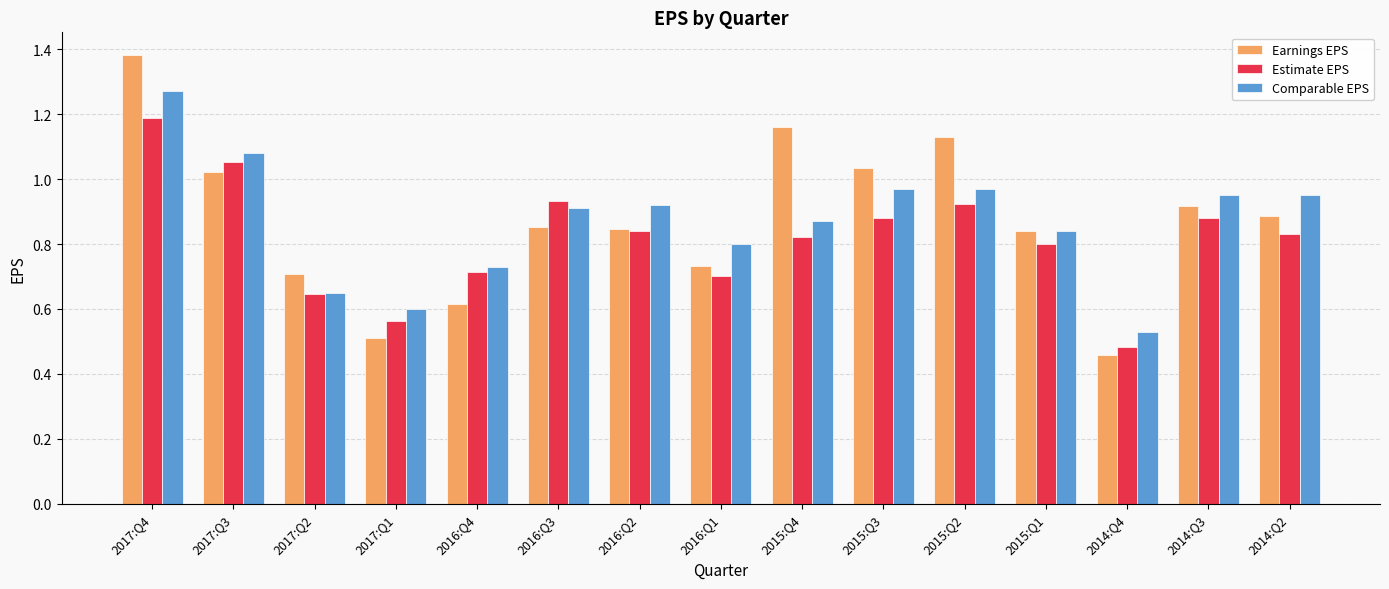

What is the spread (max minus min) of values at 2014:Q2?

0.1